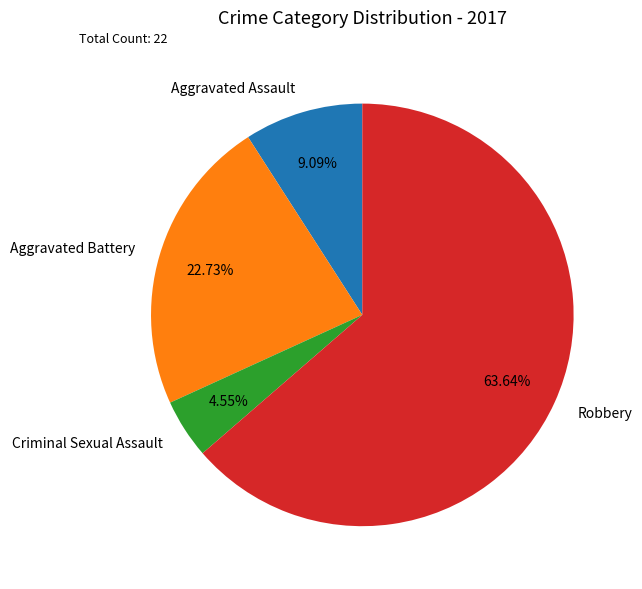

Rank the categories by value from lowest to highest.

Criminal Sexual Assault, Aggravated Assault, Aggravated Battery, Robbery